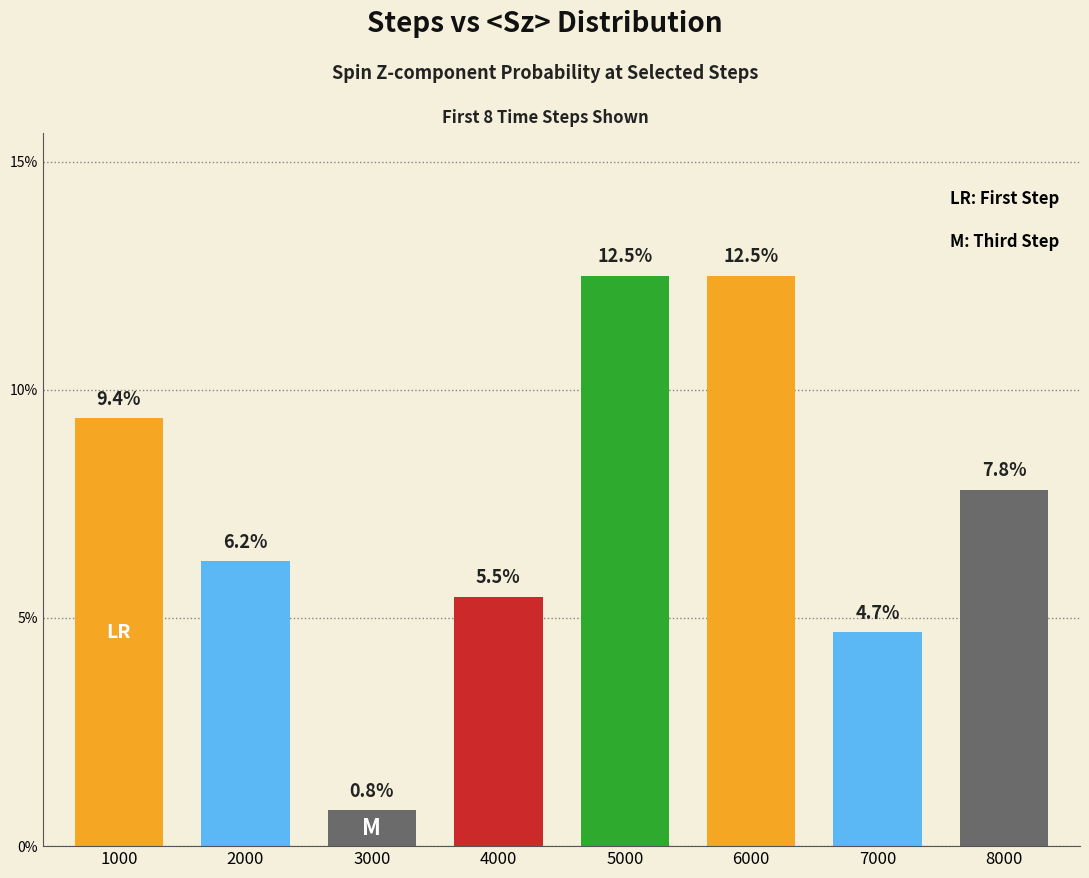

What is the sum of the values at 8000 and 4000?

0.1